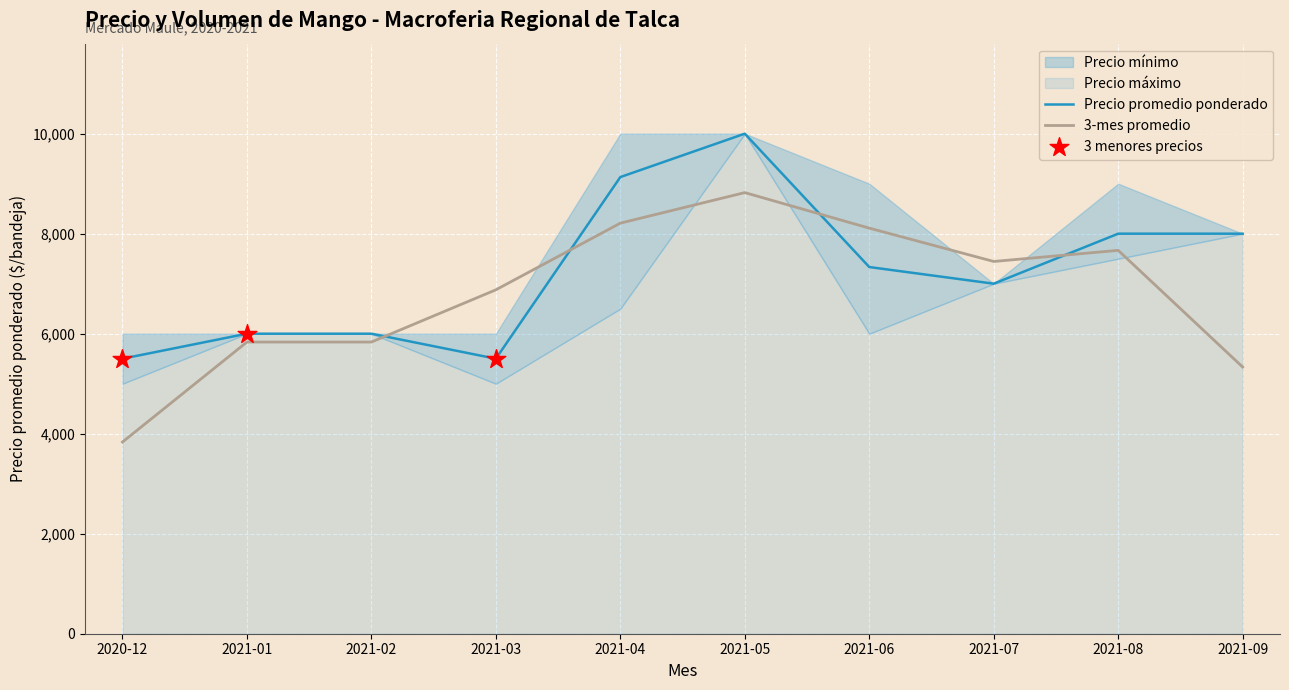

Which series has the largest Y range (max minus min)?

Precio mínimo